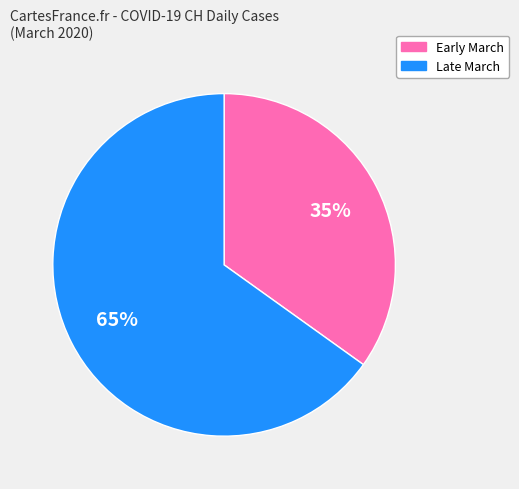

Does any single category account for the majority?

Yes